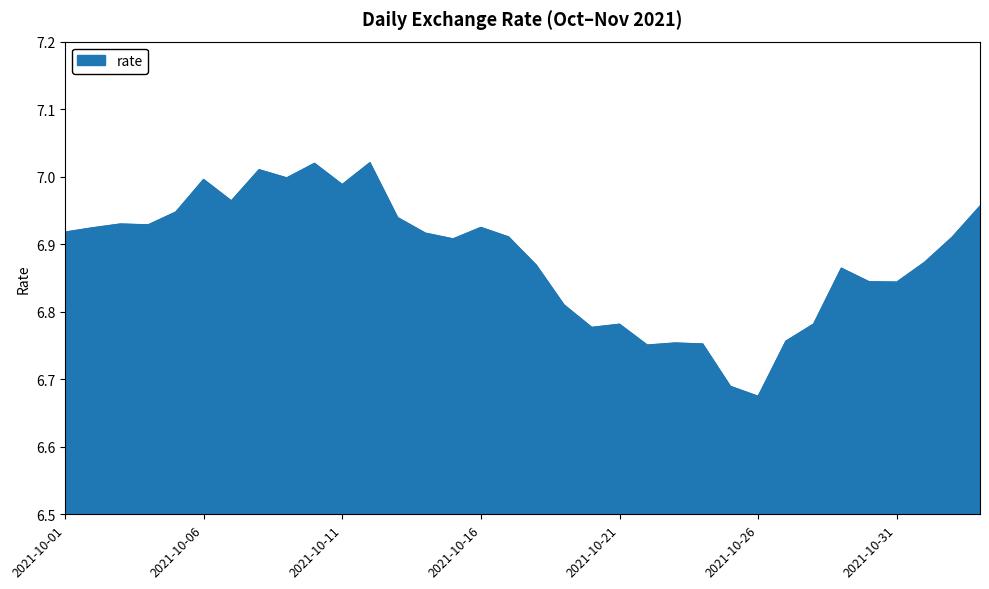

Does the chart have visible grid lines?

Yes